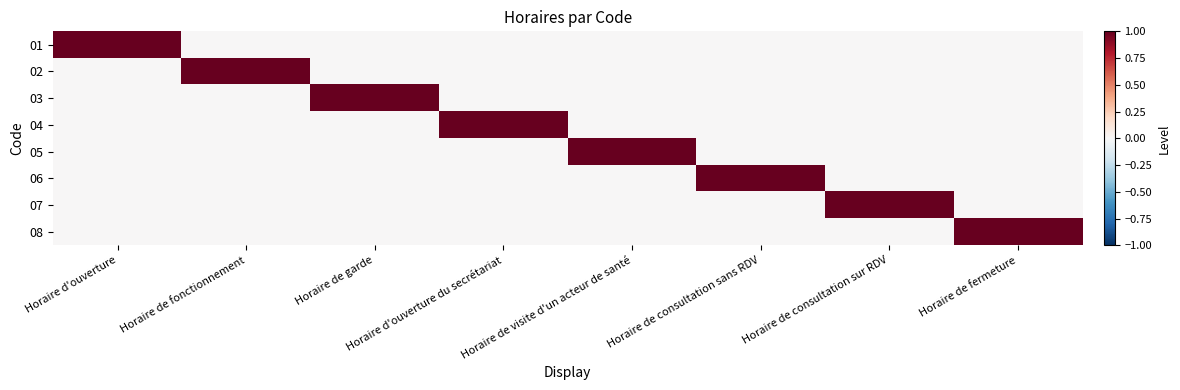

At which category is the sum across all series the highest?

Horaire d'ouverture